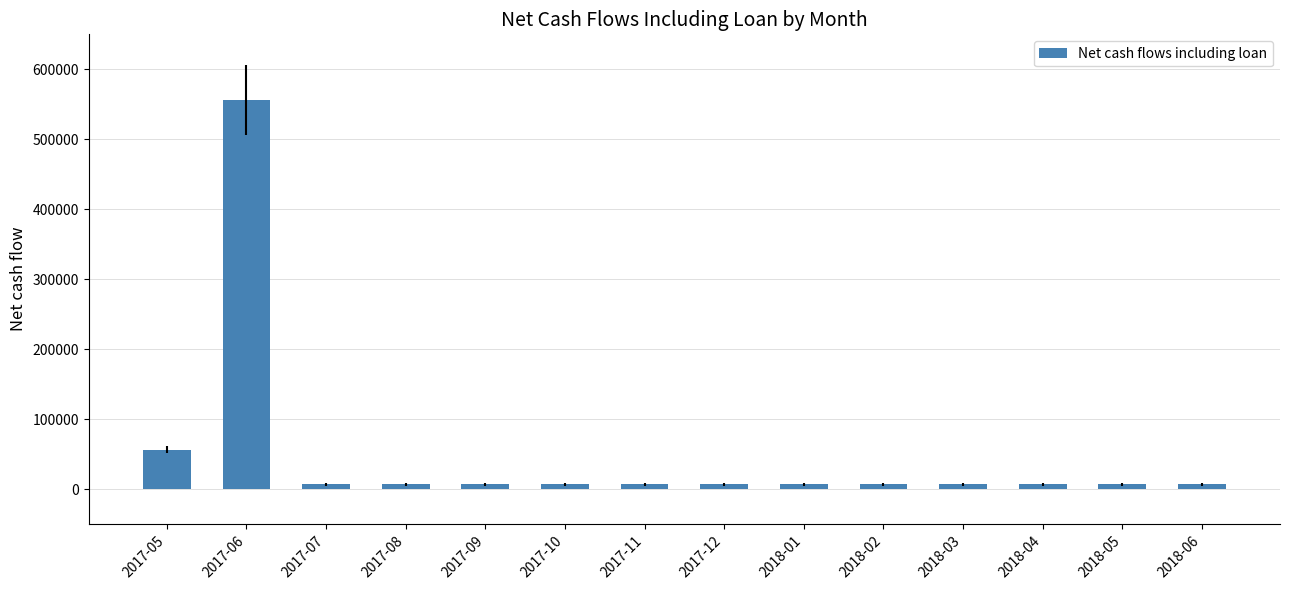

Reading left to right, transcribe all the data shown in this chart.

56352.0	556352.0	7185.3	7185.3	7185.3	7185.3	7185.3	7185.3	7185.3	7185.3	7185.3	7185.3	7185.3	7185.3